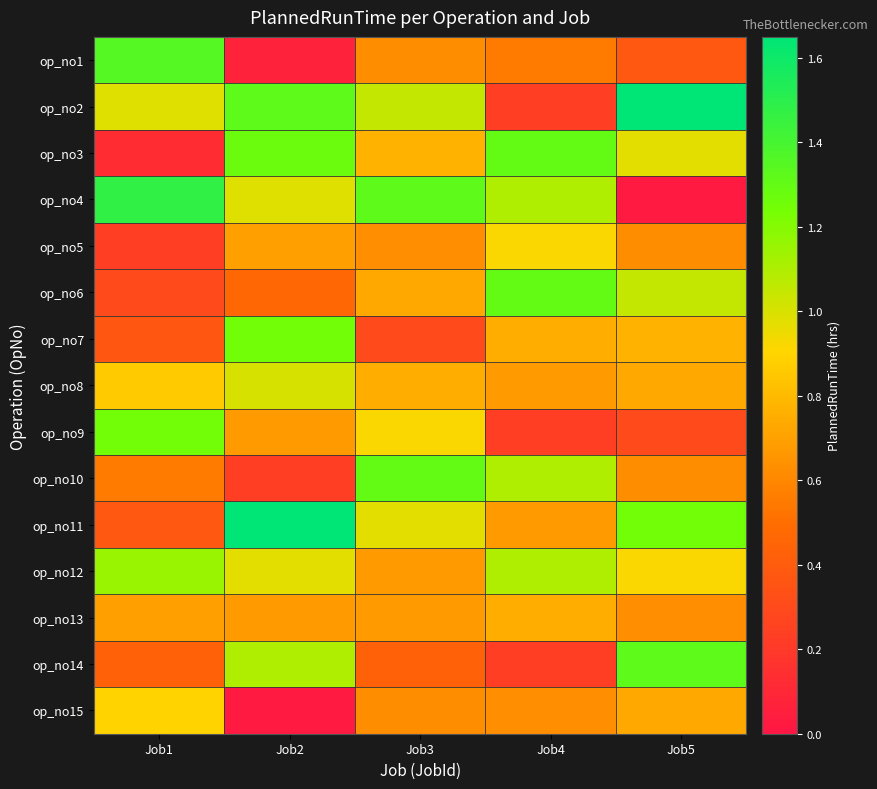

At how many categories does at least one series exceed 0?

5